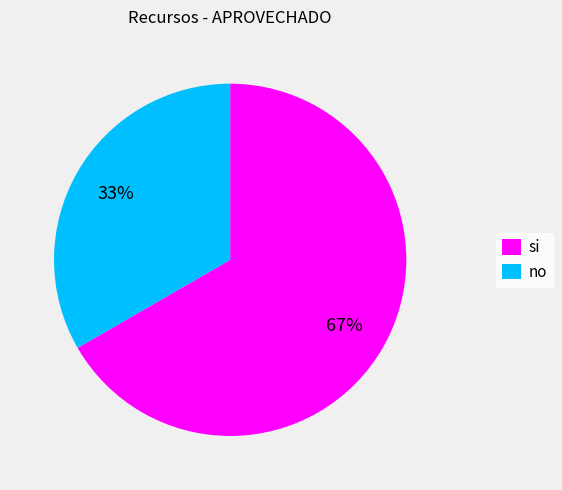

To the nearest percent, what is the combined percentage of no and si?

100%